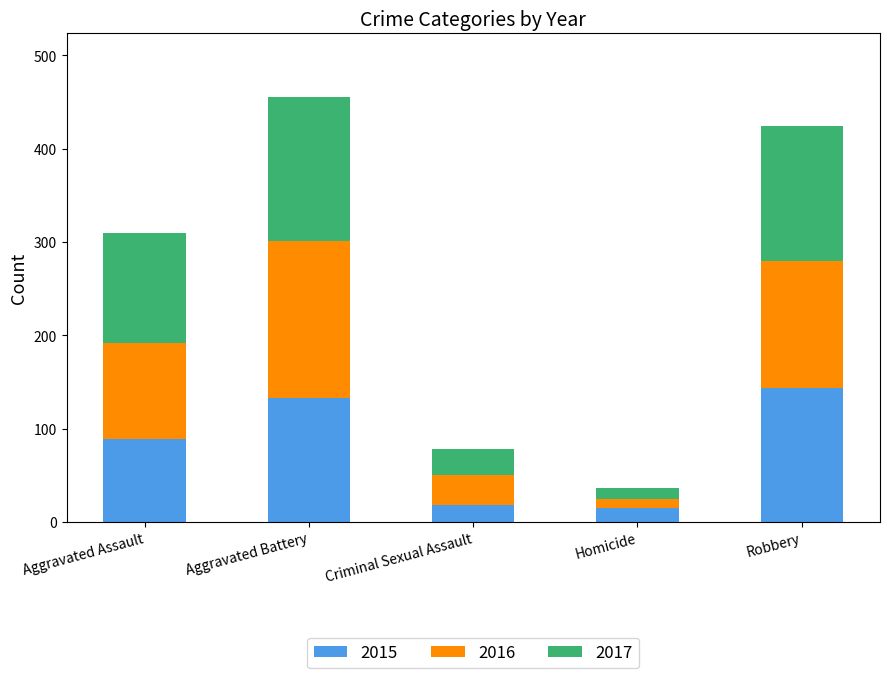

The 2015 series shows 89 at Aggravated Assault. True or false?

True